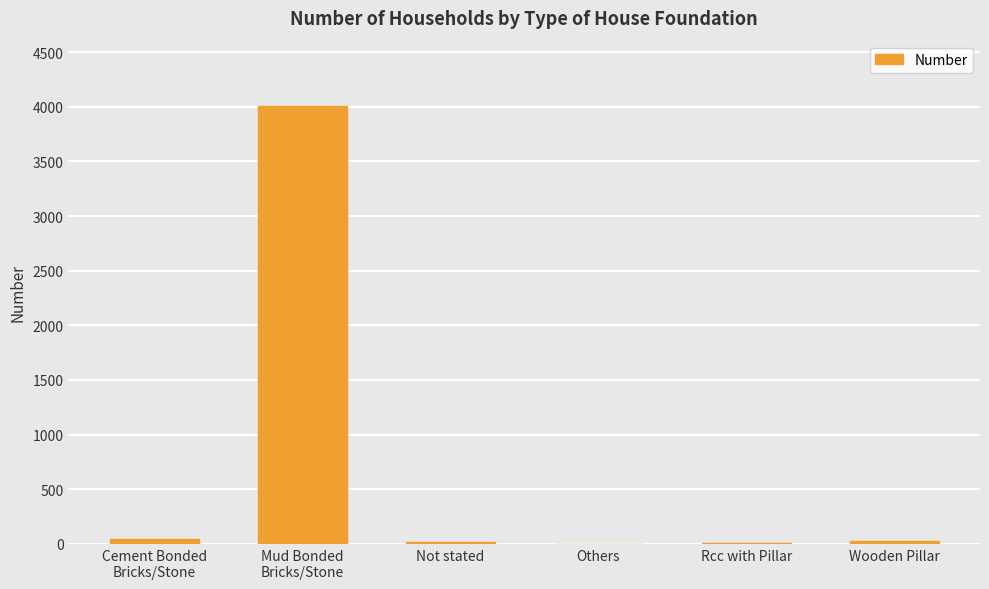

What is the maximum value shown in the chart?

4004